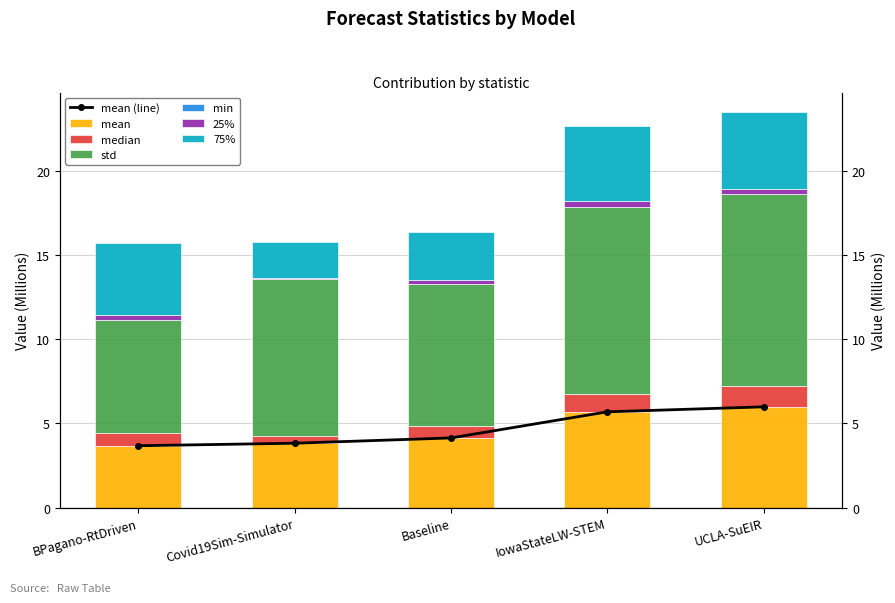

Is the value of min at Baseline greater than the value of mean at IowaStateLW-STEM?

No